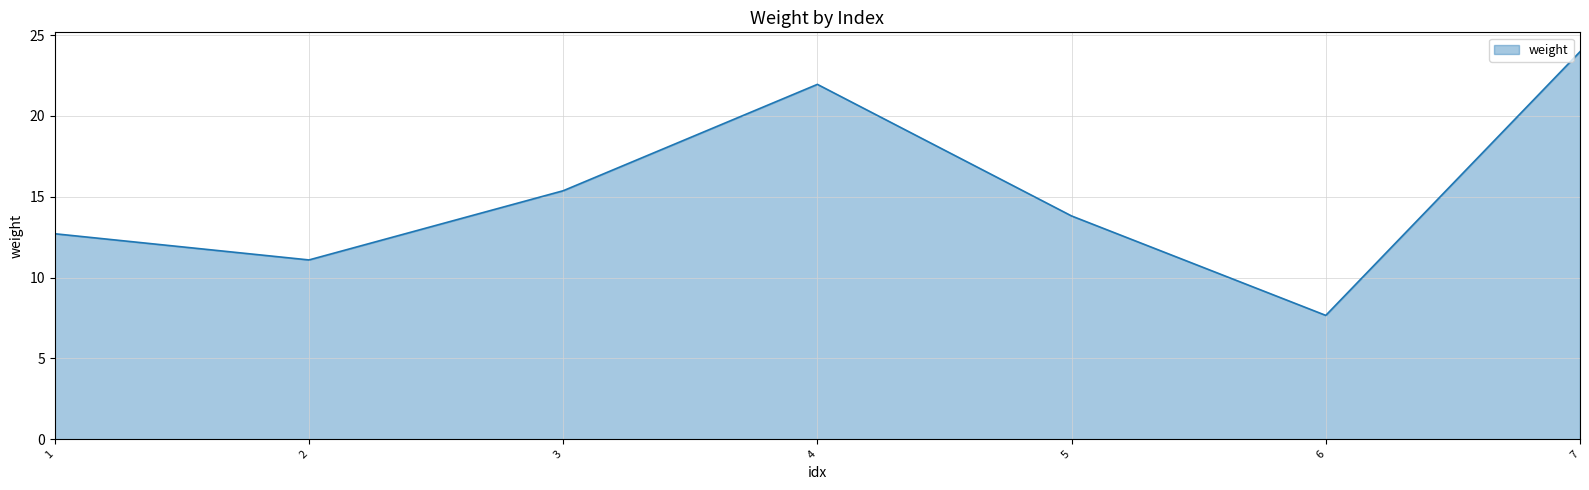

Is it true that the value at 4 is 21.9?

True